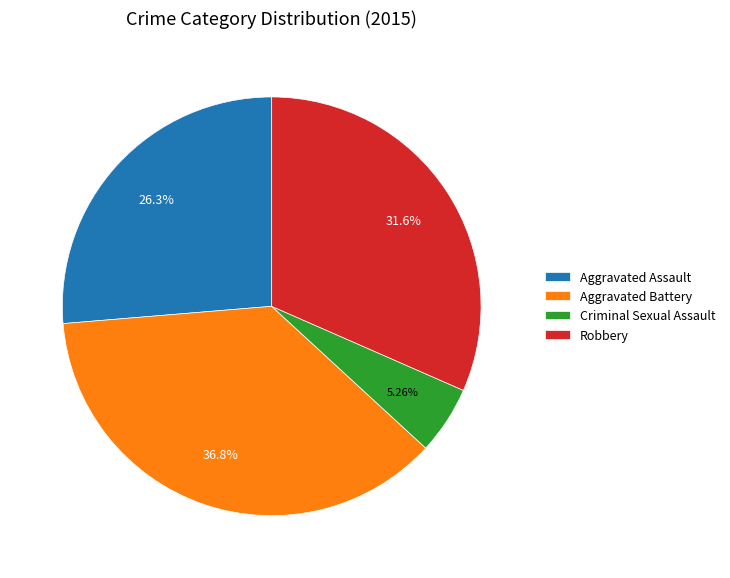

What is the largest slice in the pie chart?

Aggravated Battery